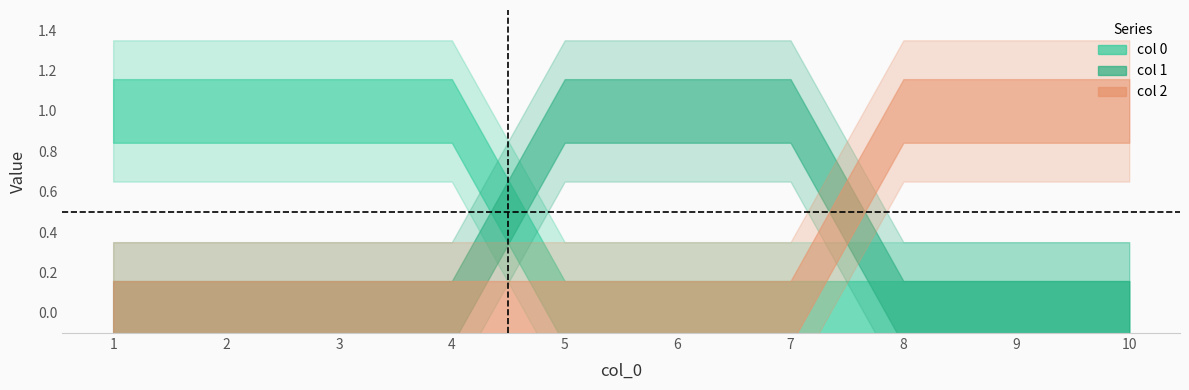

After their last crossing, which series has the higher values: 1 or 2?

2